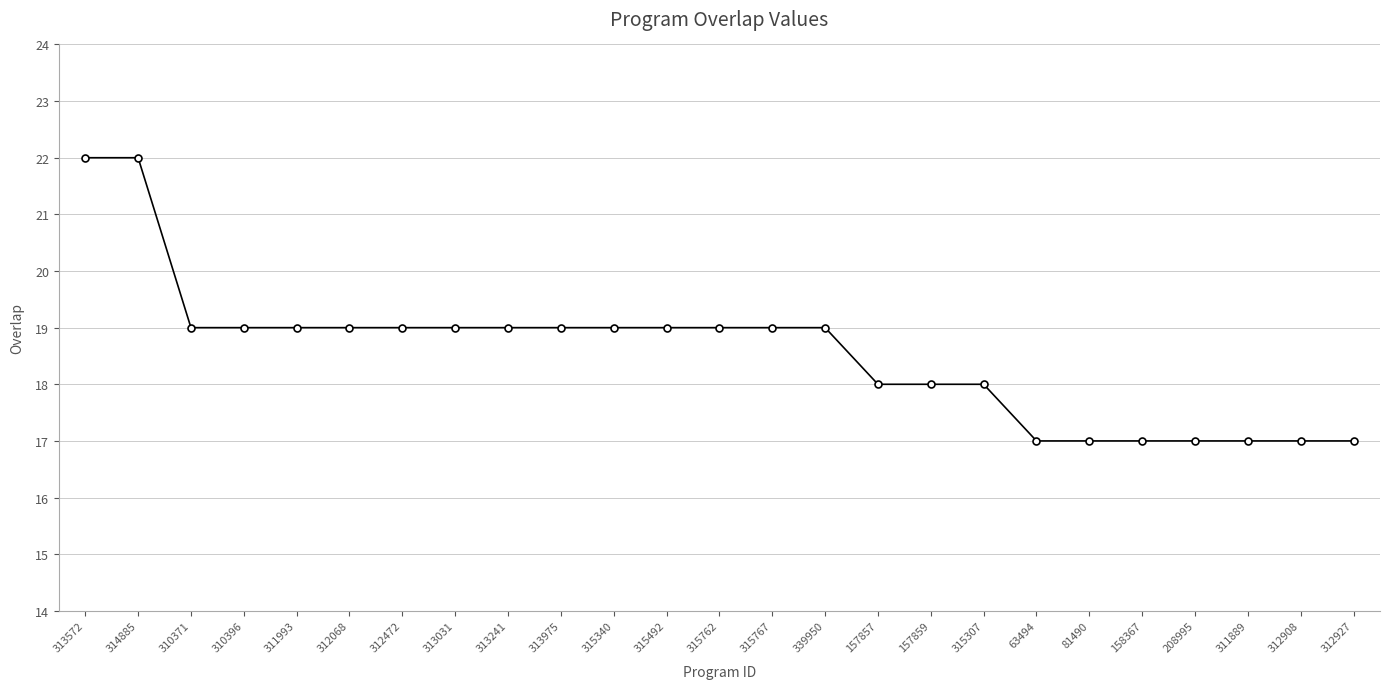

What position from the right is 339950?

11